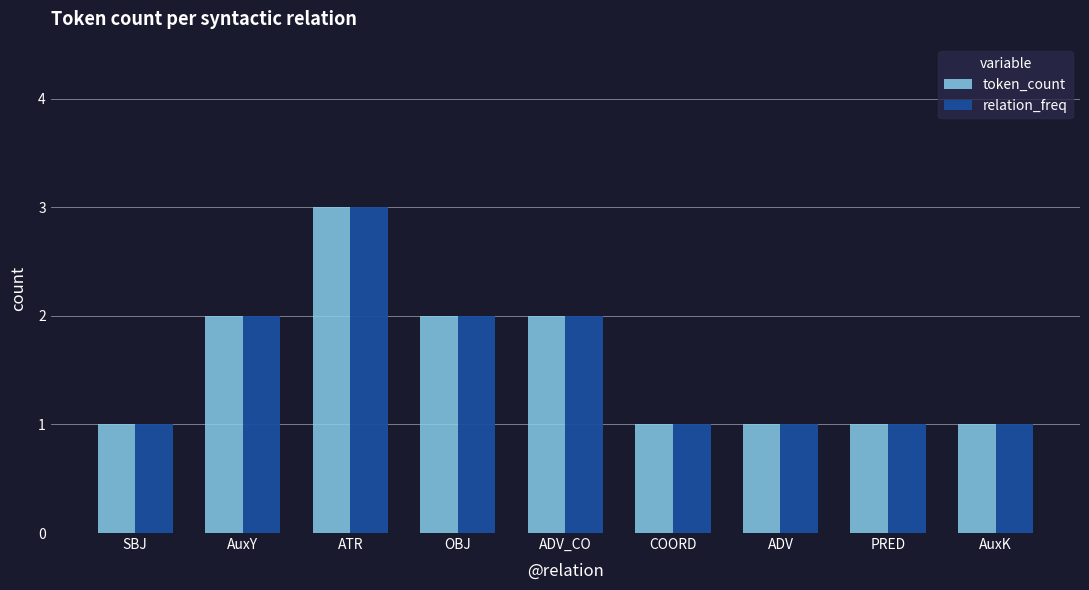

How many groups of bars are there?

9